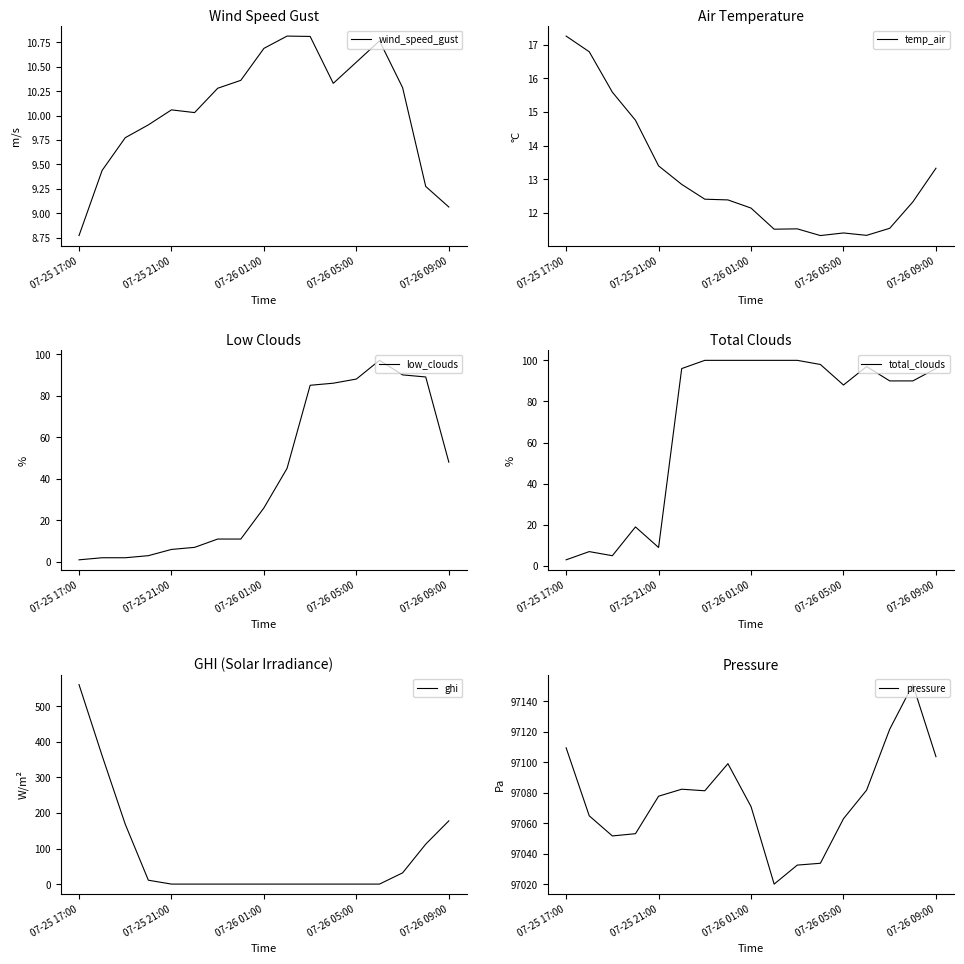

What is the minimum value for total_clouds?

3